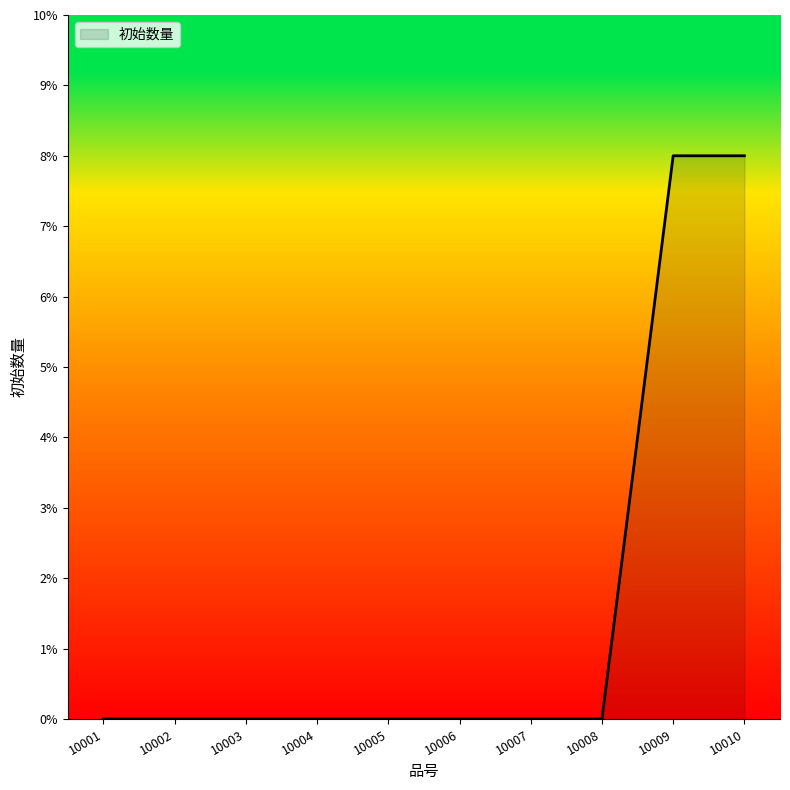

Reading left to right, extract all data points from this chart.

10001=0	10002=0	10003=0	10004=0	10005=0	10006=0	10007=0	10008=0	10009=8	10010=8